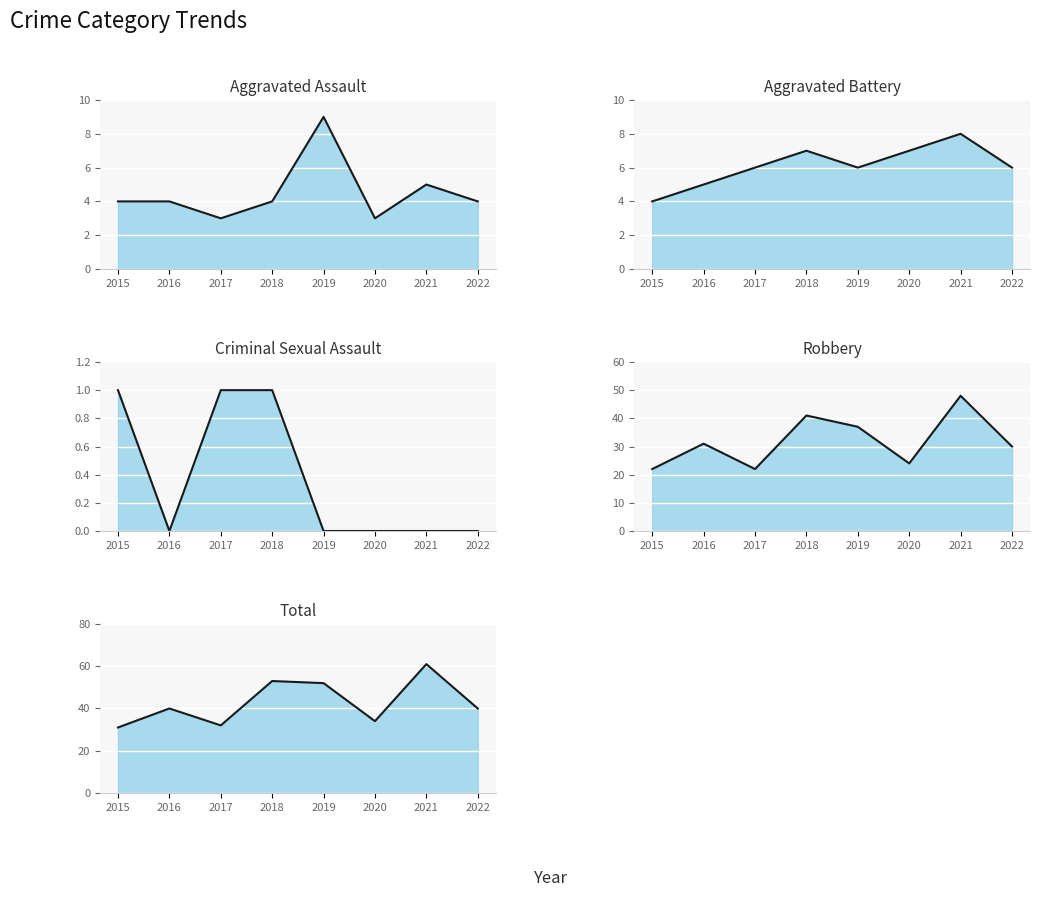

List the labels in order of Robbery value, smallest first.

2015, 2017, 2020, 2022, 2016, 2019, 2018, 2021